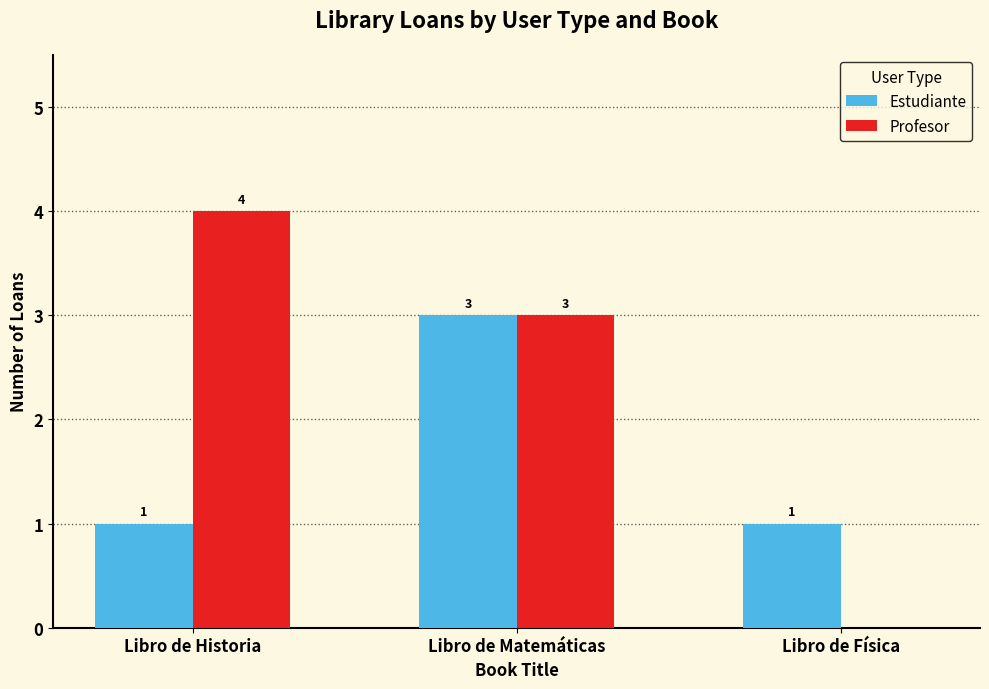

What is the sum of the Estudiante values at Libro de Matemáticas and Libro de Historia?

4